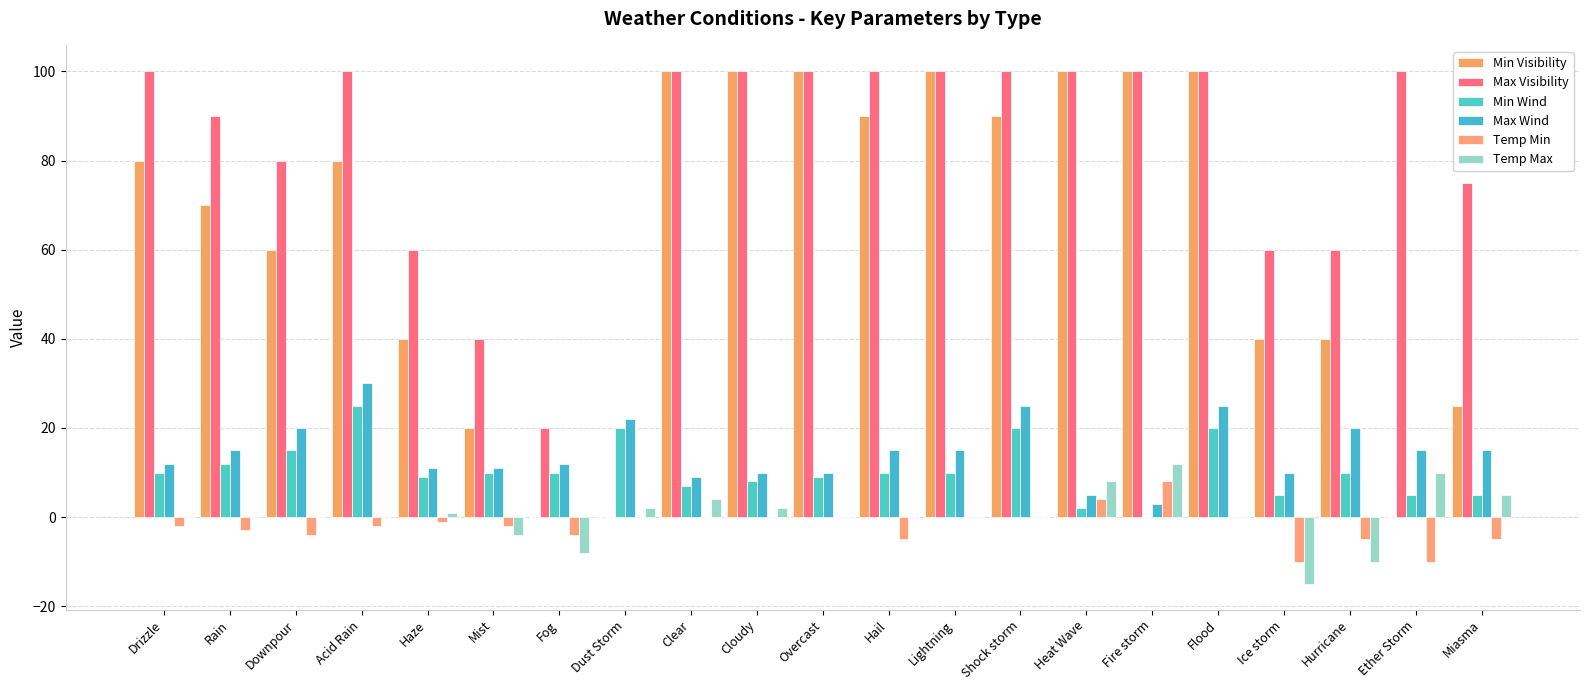

List the labels in order of Temp Min value, largest first.

Fire storm, Heat Wave, Dust Storm, Clear, Cloudy, Overcast, Lightning, Shock storm, Flood, Haze, Drizzle, Acid Rain, Mist, Rain, Downpour, Fog, Hail, Hurricane, Miasma, Ice storm, Ether Storm